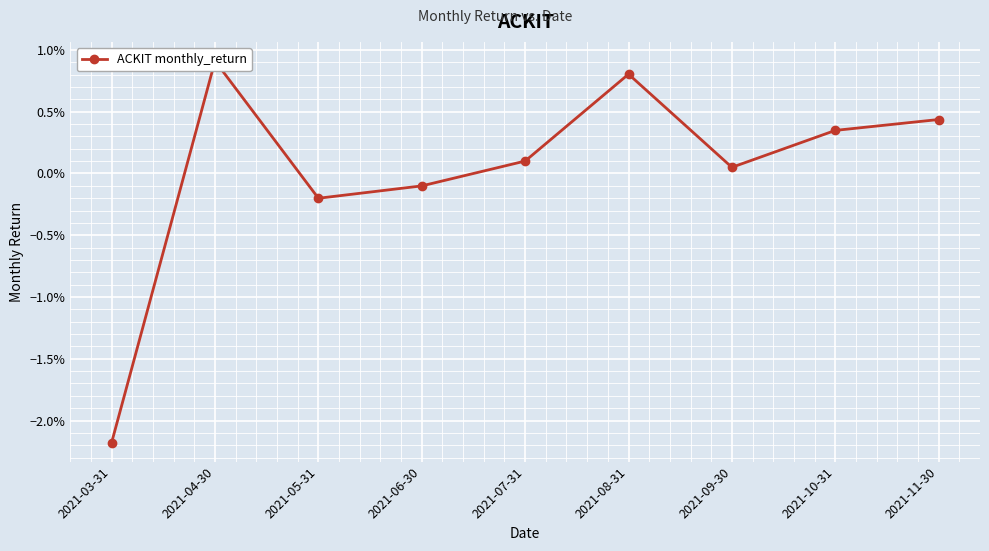

List the labels in order of value, smallest first.

2021-03-31, 2021-05-31, 2021-06-30, 2021-09-30, 2021-07-31, 2021-10-31, 2021-11-30, 2021-08-31, 2021-04-30